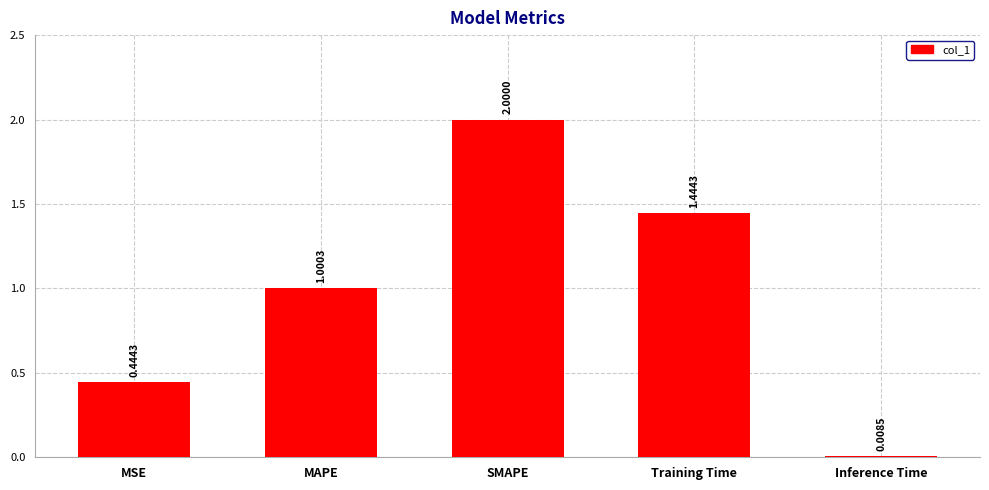

Where is the data nearest to the value 1?

MAPE